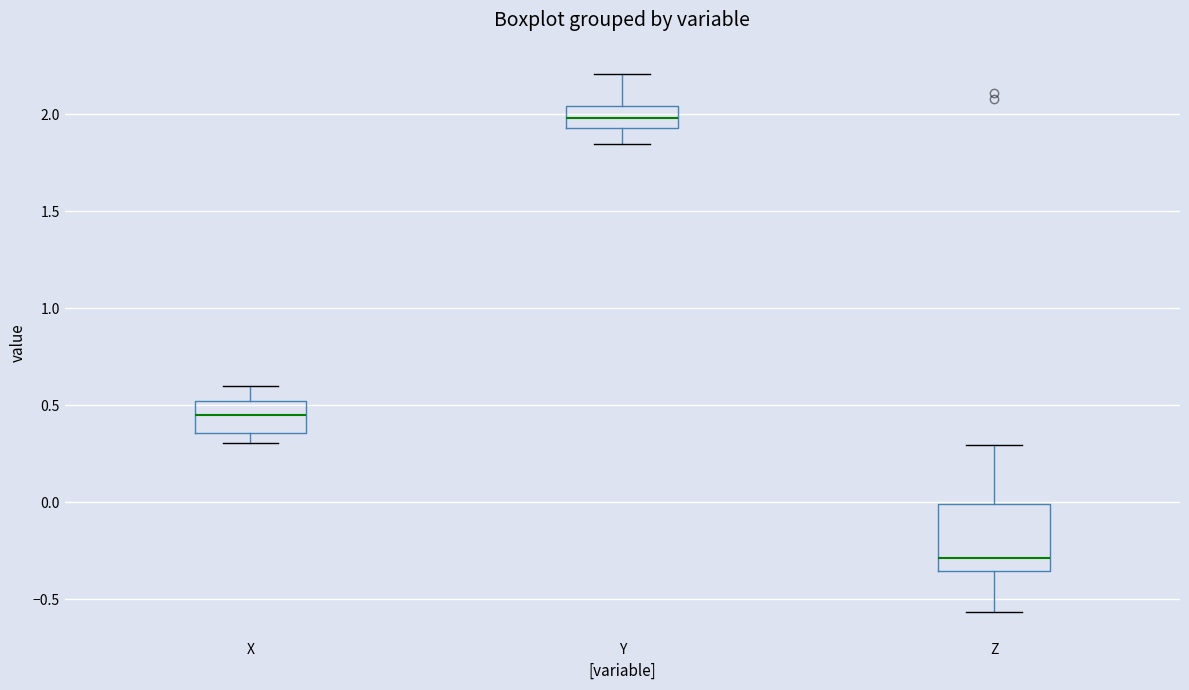

Which box is the tallest, from its lower edge to its upper edge?

Z